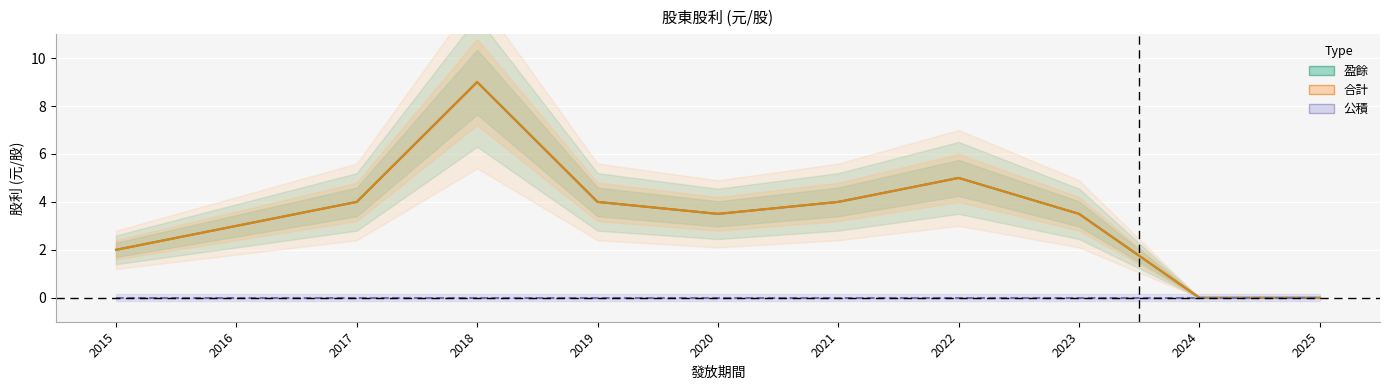

True or false: 公積 and 盈餘 intersect in this chart.

False